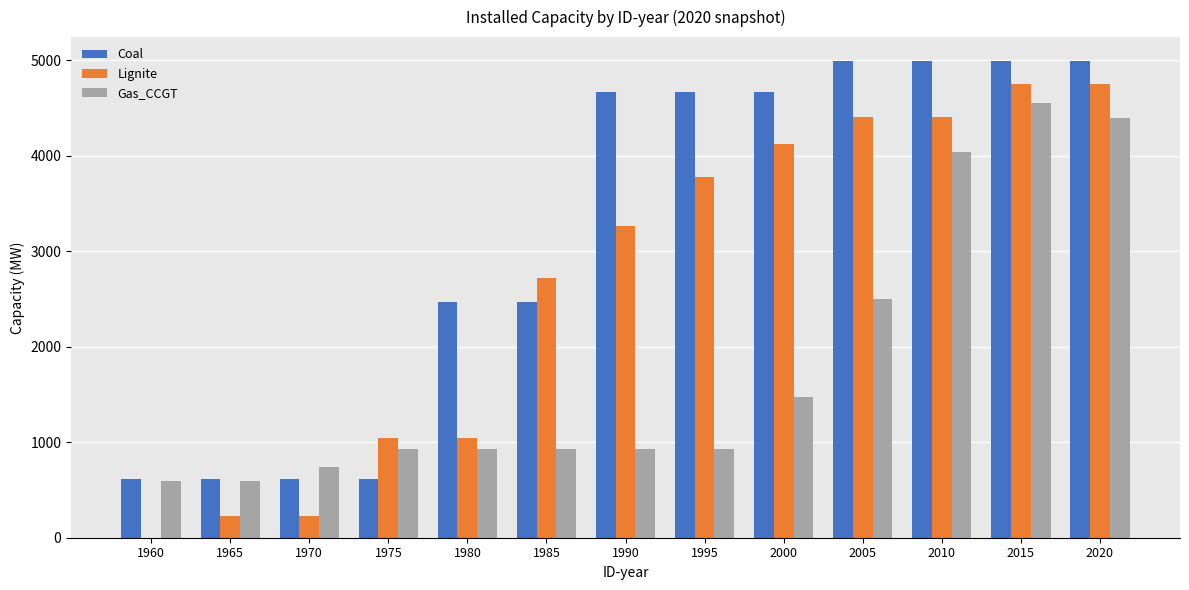

What is the highest value of the Gas_CCGT series?

4550